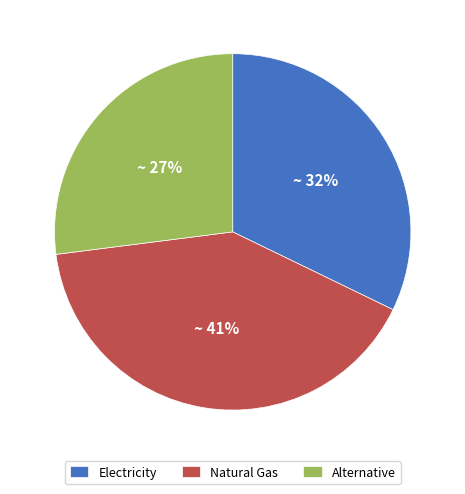

What percentage is the Alternative slice, to the nearest percent?

27%